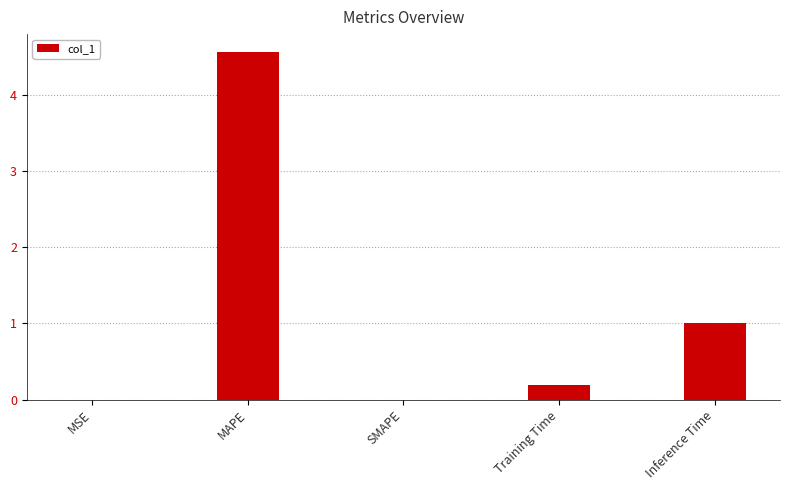

Are the bars horizontal?

No